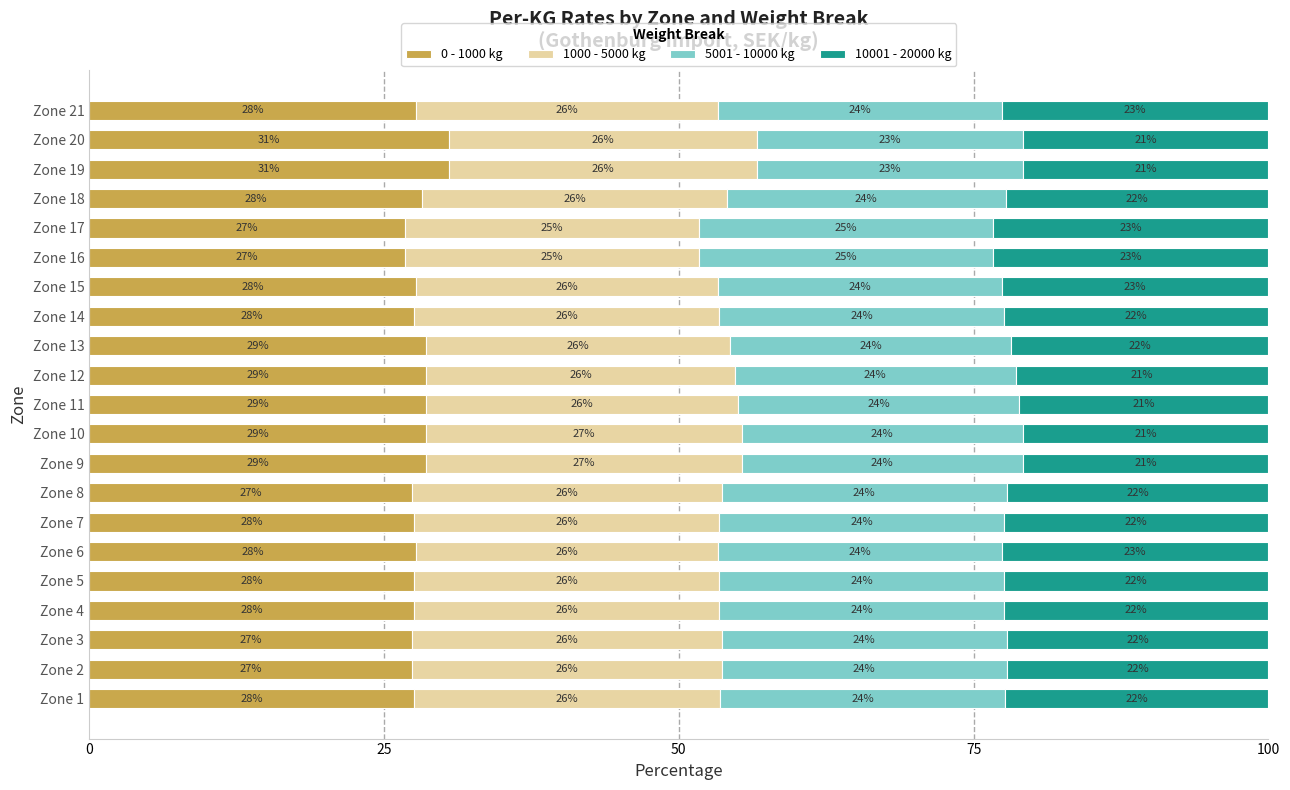

What are all the series names shown in the legend?

0 - 1000 kg, 1000 - 5000 kg, 5001 - 10000 kg, 10001 - 20000 kg